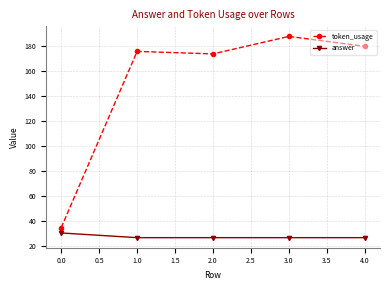

Which series has the largest range (max minus min)?

token_usage